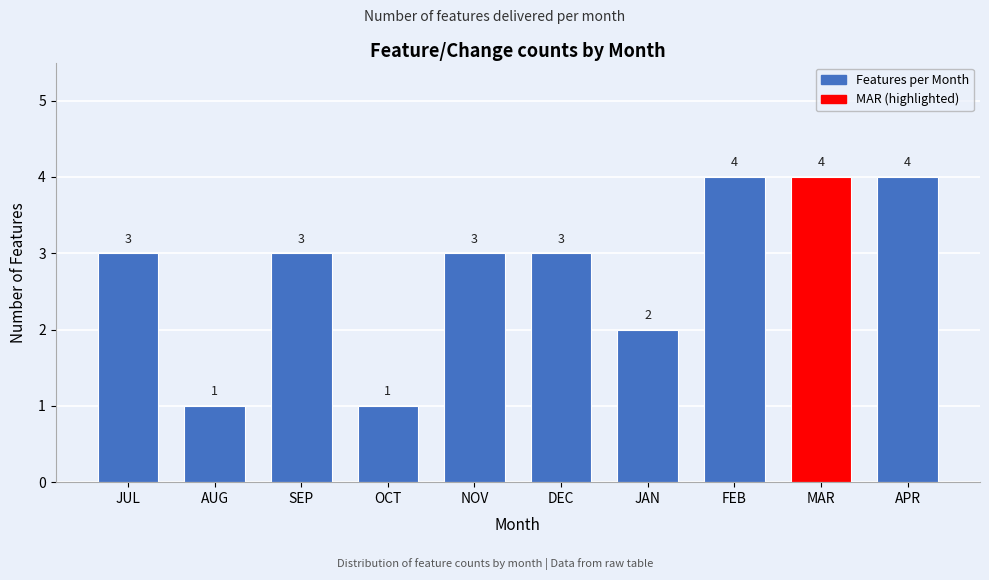

Reading right to left, extract all data points from this chart.

4	4	4	2	3	3	1	3	1	3